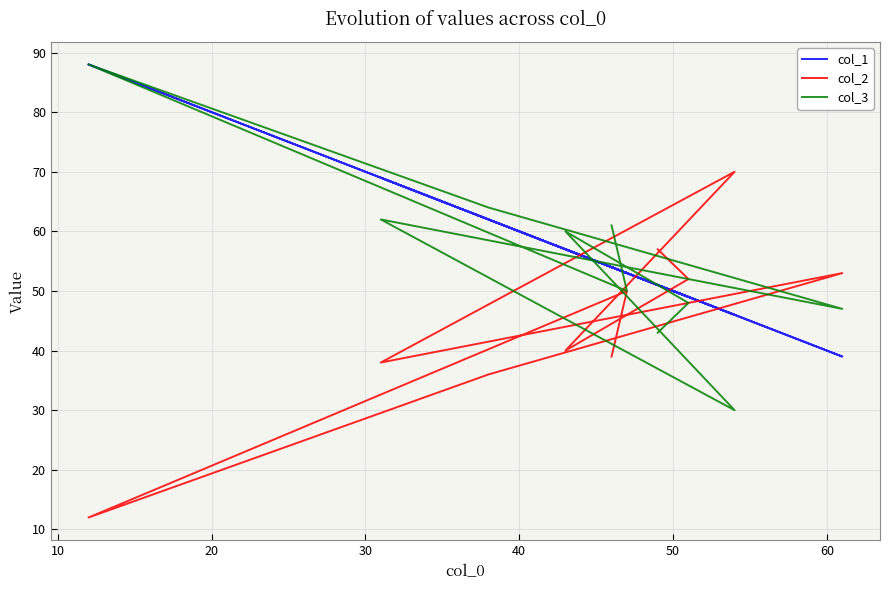

Is it true that col_1 equals 77 at 20?

False